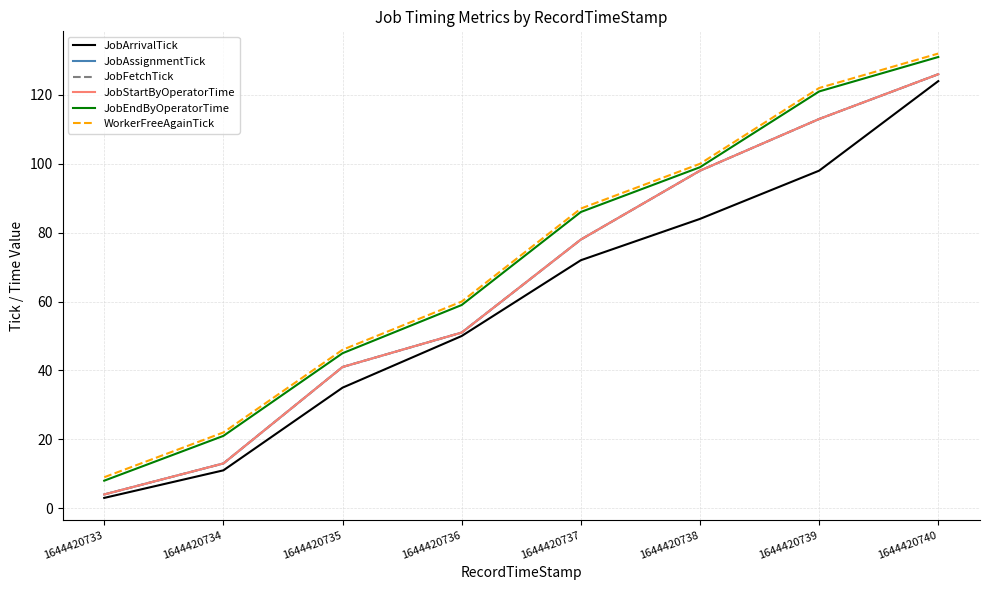

True or false: JobAssignmentTick and JobEndByOperatorTime intersect in this chart.

False